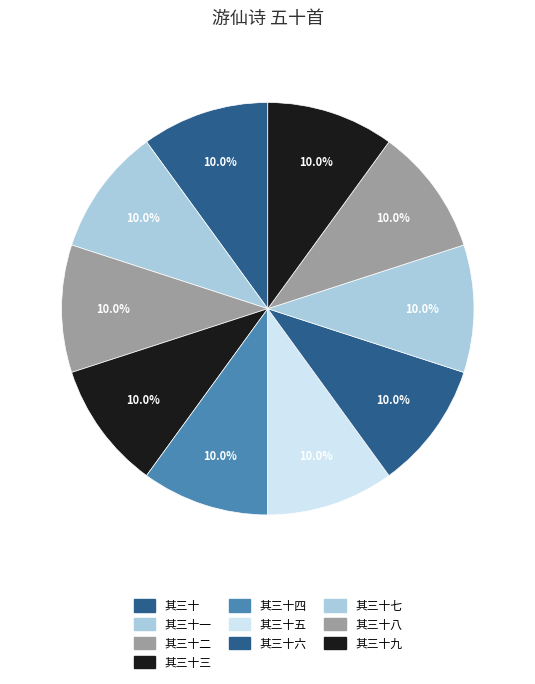

Count the number of slices in the pie.

10